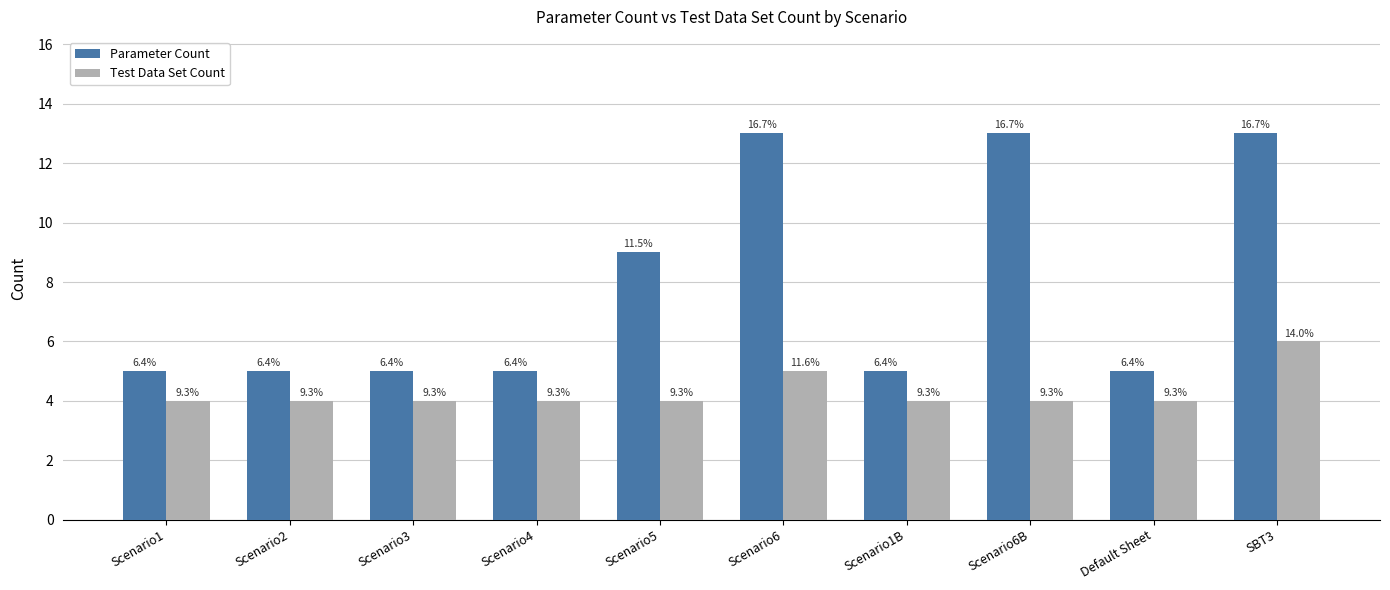

The Parameter Count series shows 18 at Scenario6B. True or false?

False